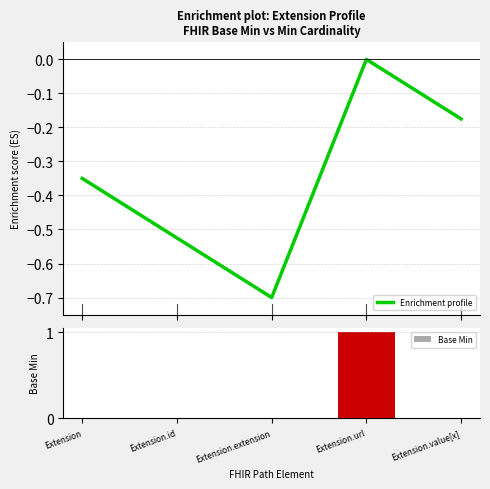

Reading left to right, list all the values displayed in this chart.

Enrichment profile: Extension=-0.3	Extension.id=-0.5	Extension.extension=-0.7	Extension.url=-0.0	Extension.value[x]=-0.2
Base Min: Extension=0.0	Extension.id=0.0	Extension.extension=0.0	Extension.url=1.0	Extension.value[x]=0.0